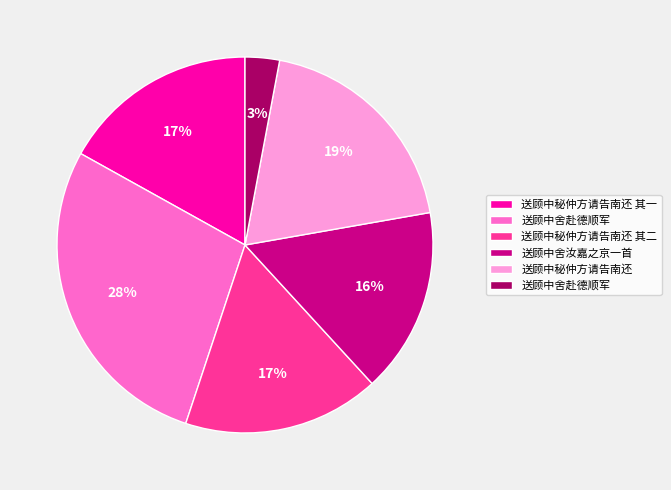

Is there any slice that represents more than half of the pie?

No